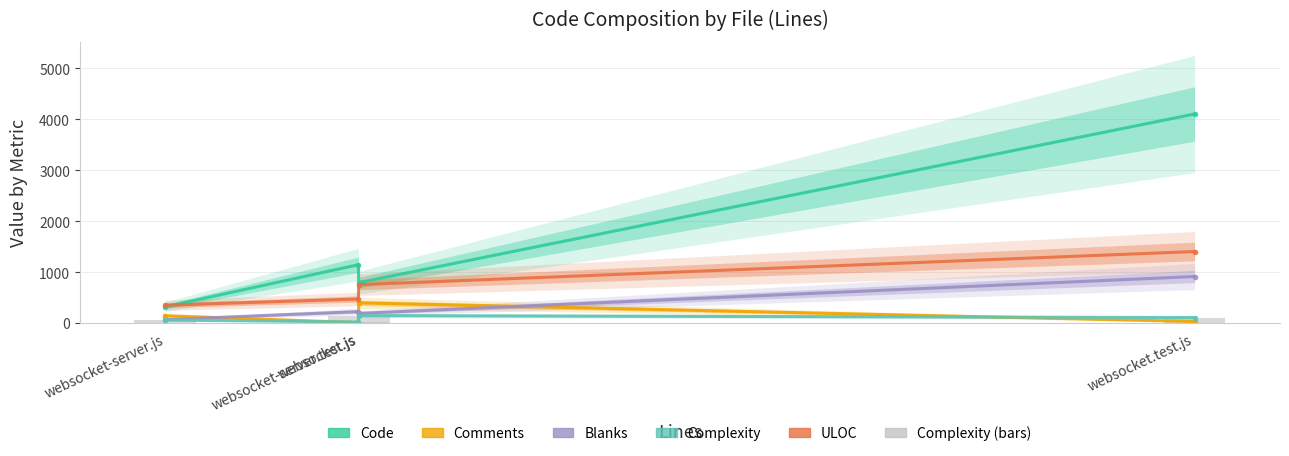

Where does the Blanks series first go above 228?

websocket.test.js